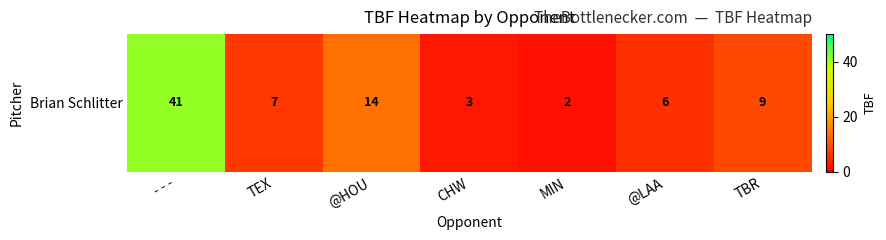

Which label corresponds to the smallest value in the chart?

MIN